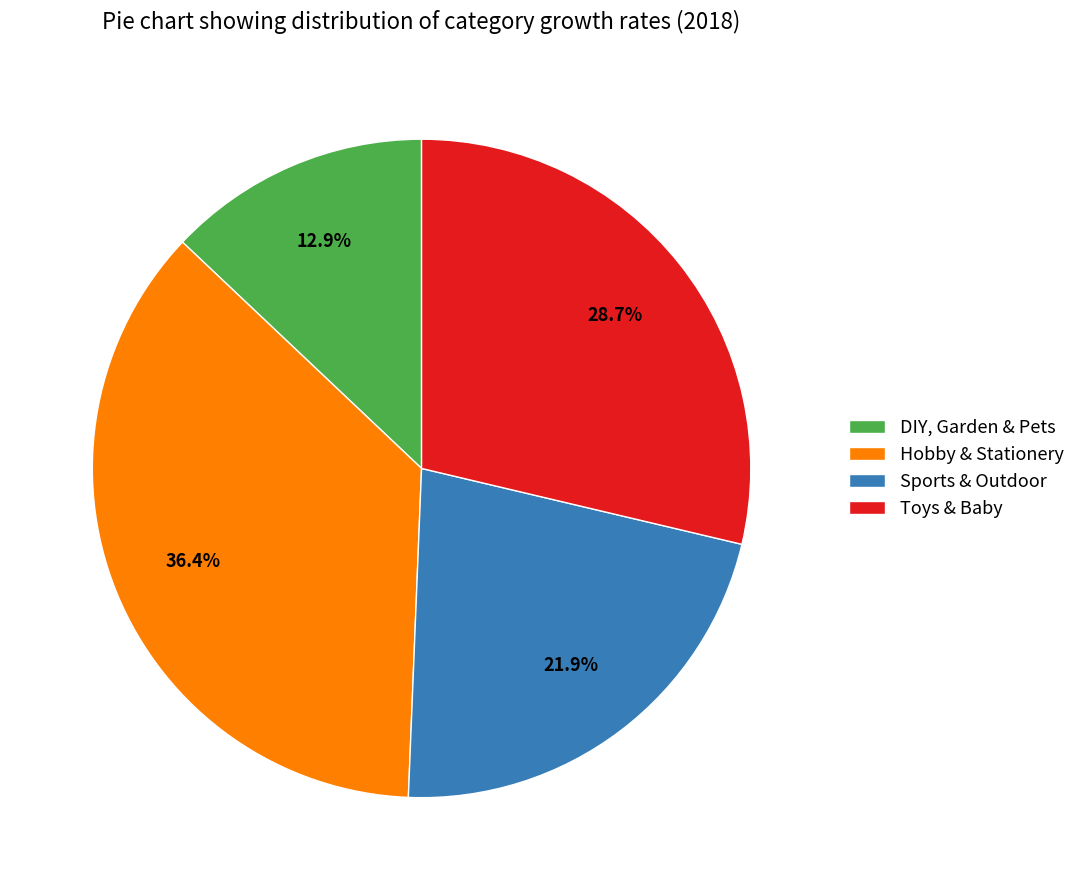

Rank the categories by value from lowest to highest.

DIY, Garden & Pets, Sports & Outdoor, Toys & Baby, Hobby & Stationery